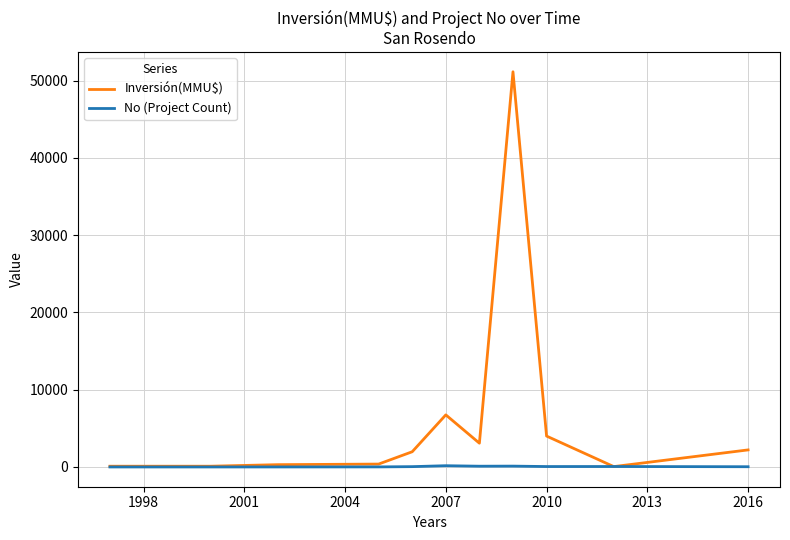

Which series has the widest spread of values?

Inversión(MMU$)